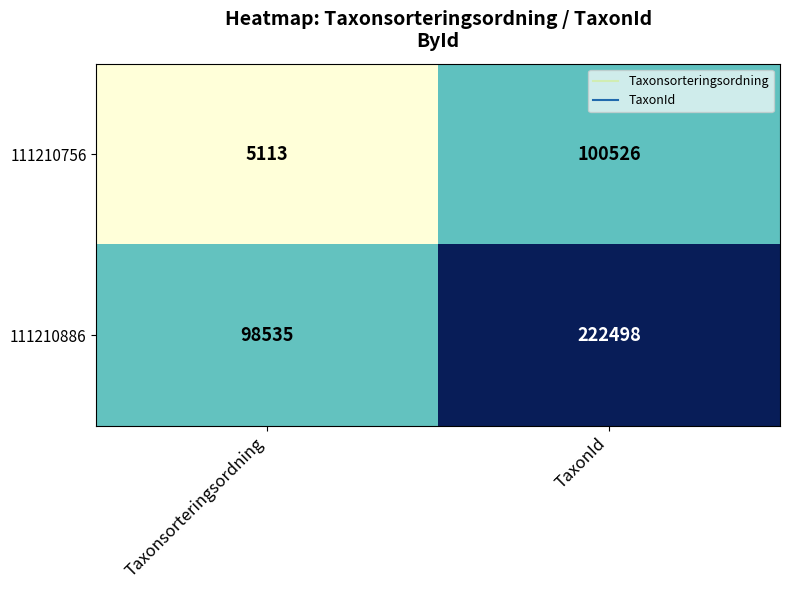

At which label is 111210886 closest to 160516?

Taxonsorteringsordning